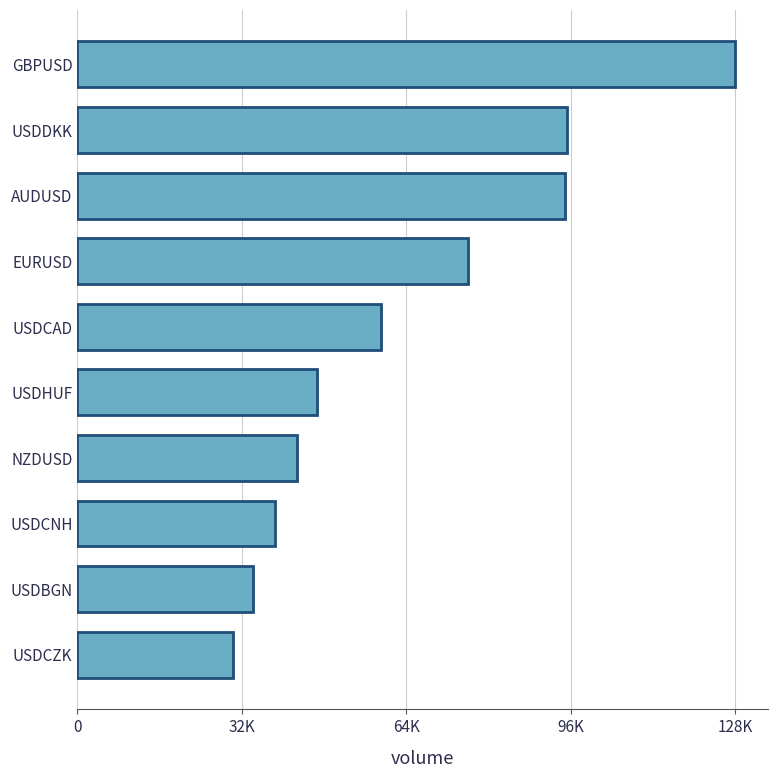

Which label corresponds to the largest value in the chart?

GBPUSD